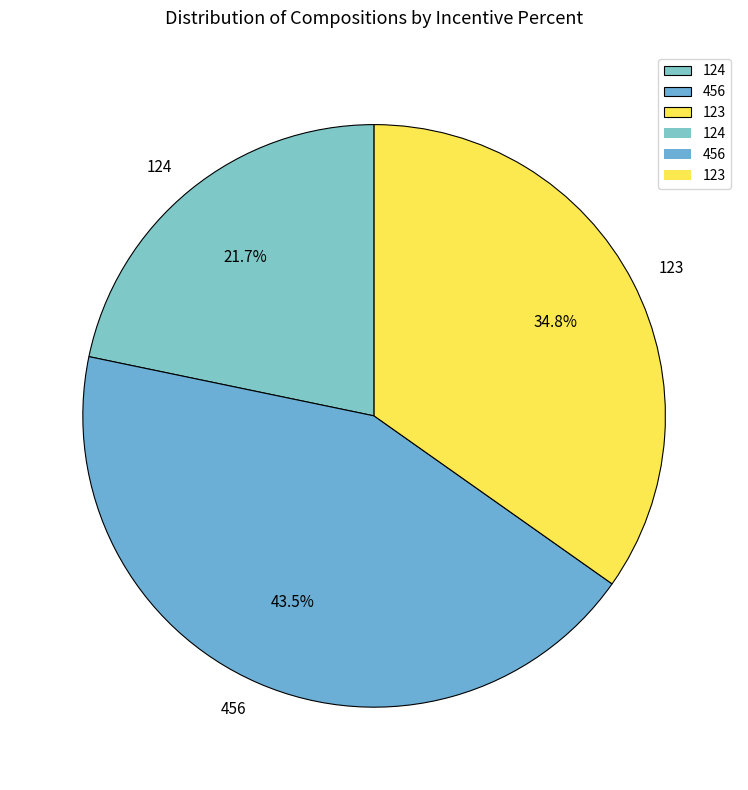

What is the ratio of the value at 456 to the value at 124?

2.0